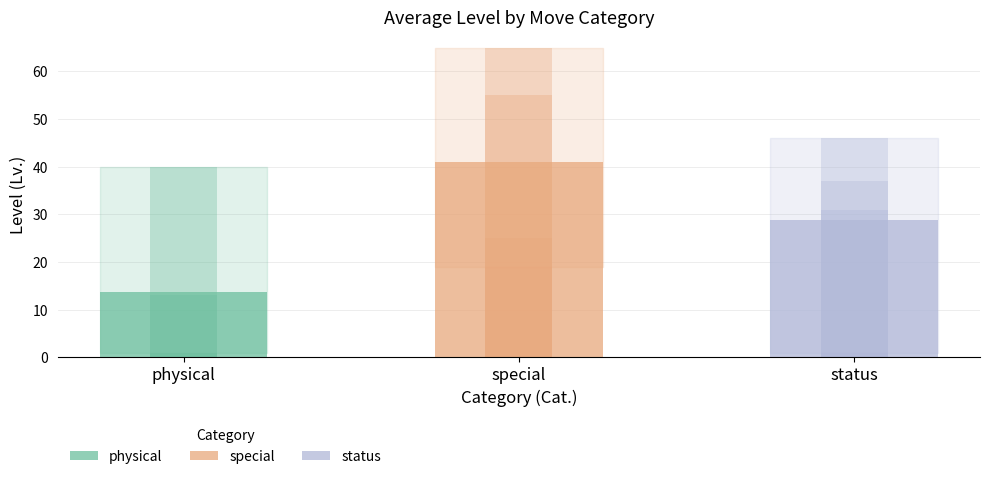

How many series are shown in this chart?

3